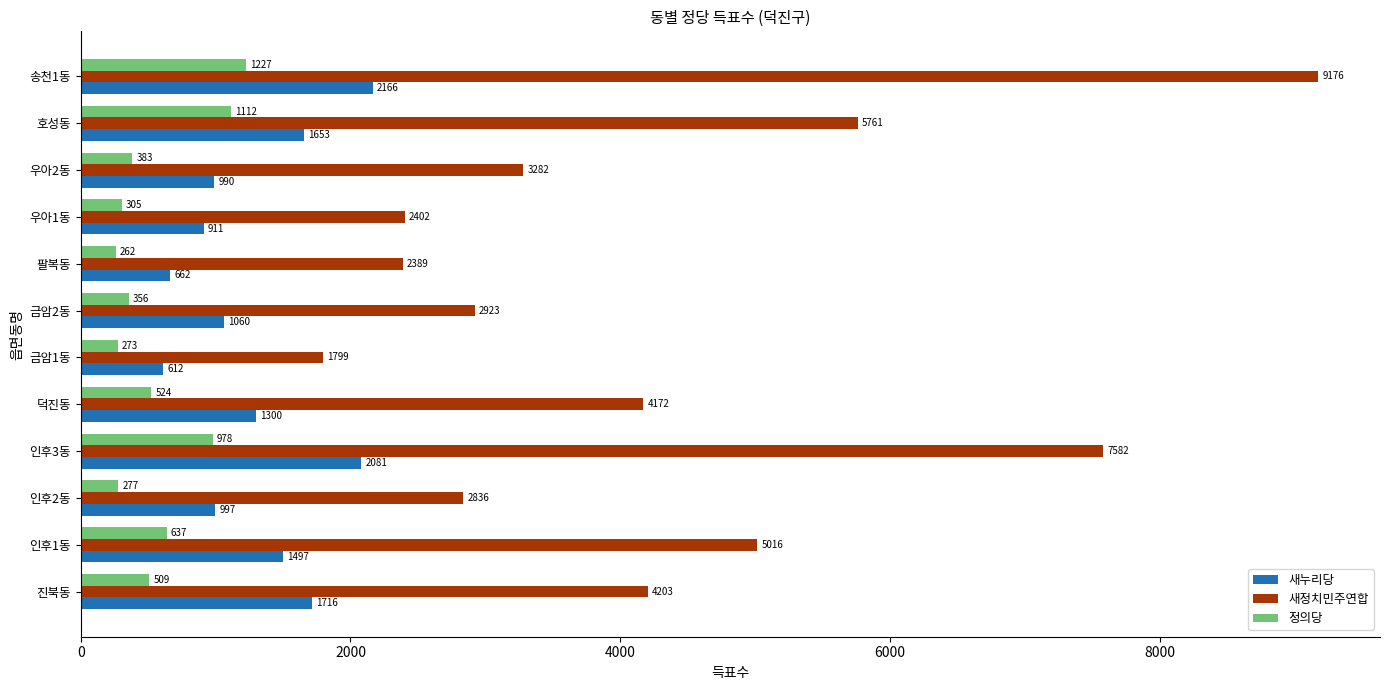

Which series has the largest range (max minus min)?

새정치민주연합